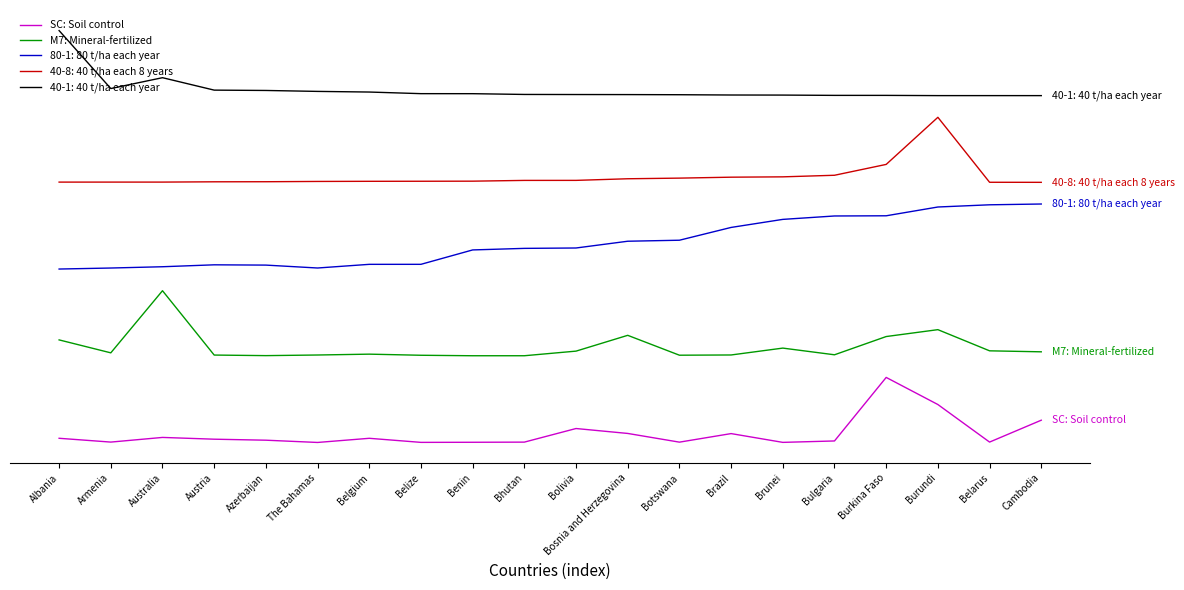

Where is the first local maximum for M7: Mineral-fertilized?

Australia